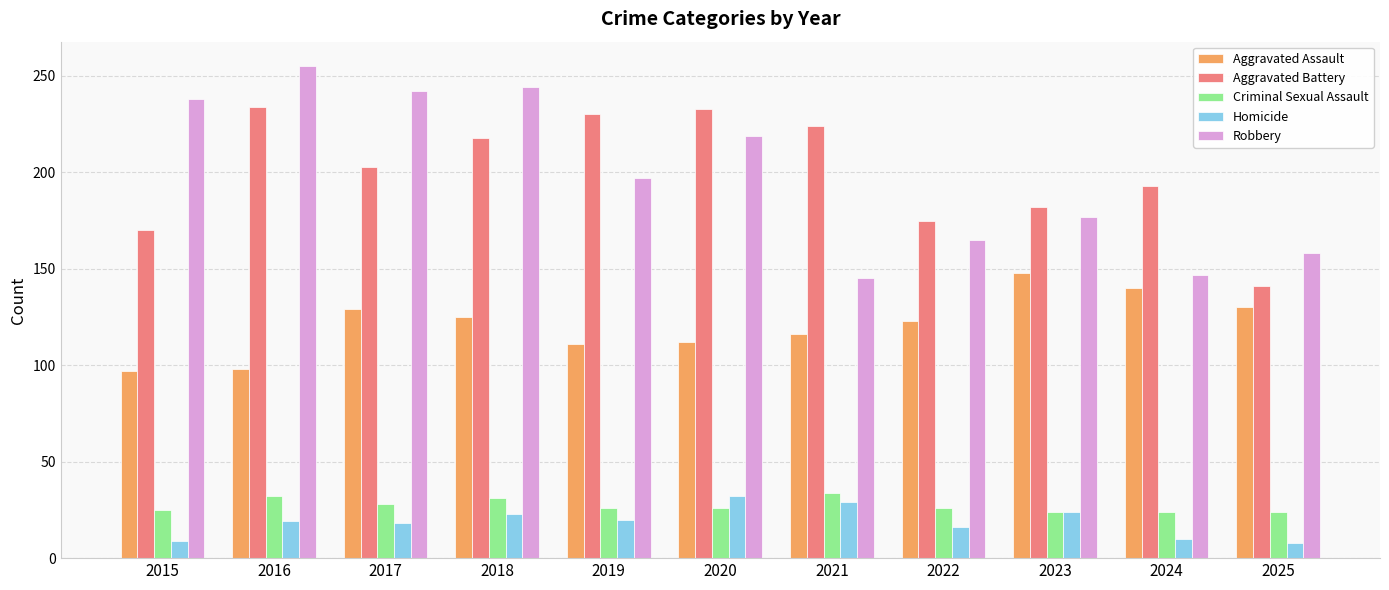

True or false: Criminal Sexual Assault has a value of 24 at 2023.

True